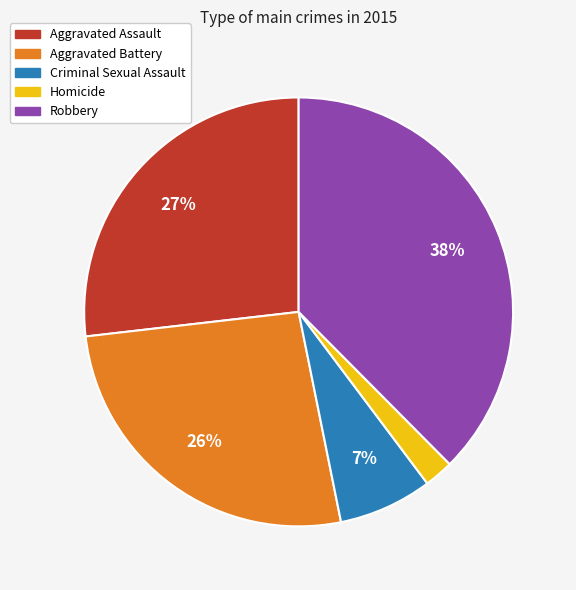

Does Aggravated Battery represent more than half of the total?

No